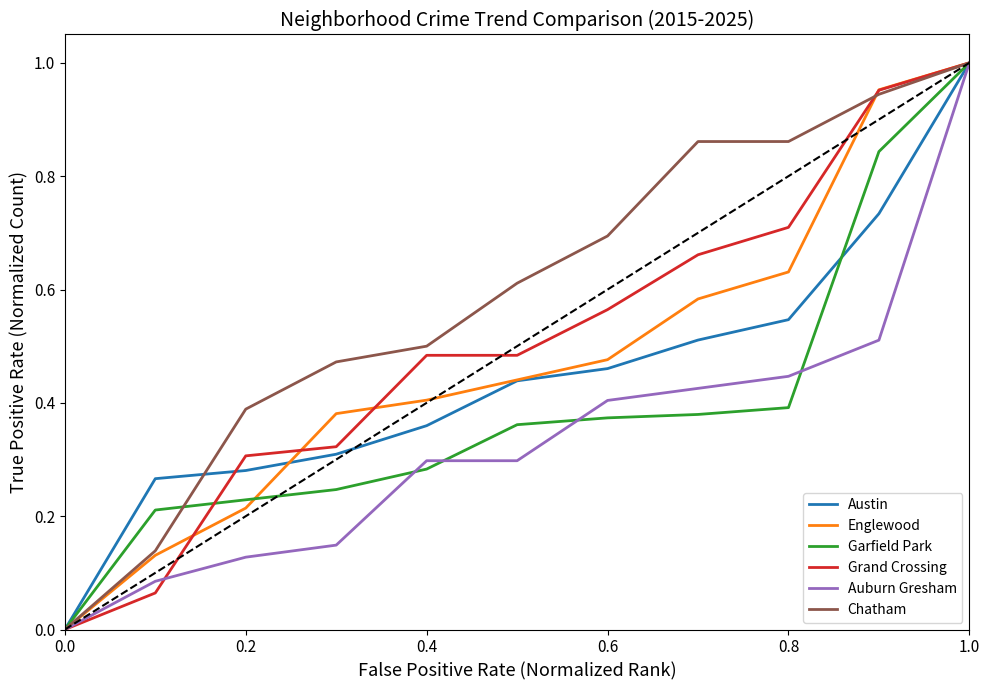

Which series has the largest range (max minus min)?

Garfield Park